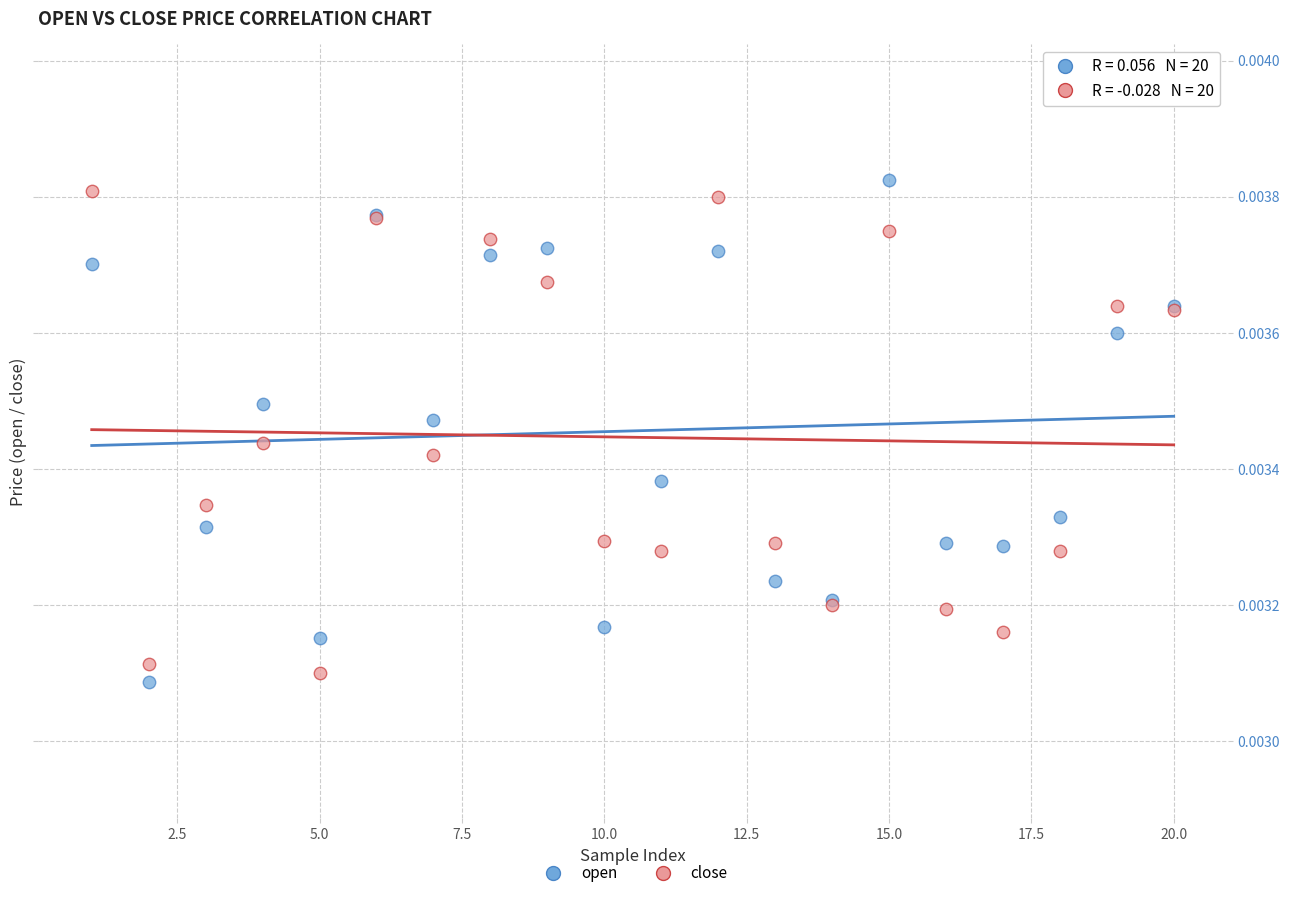

What are all the series names shown in the legend?

open, close